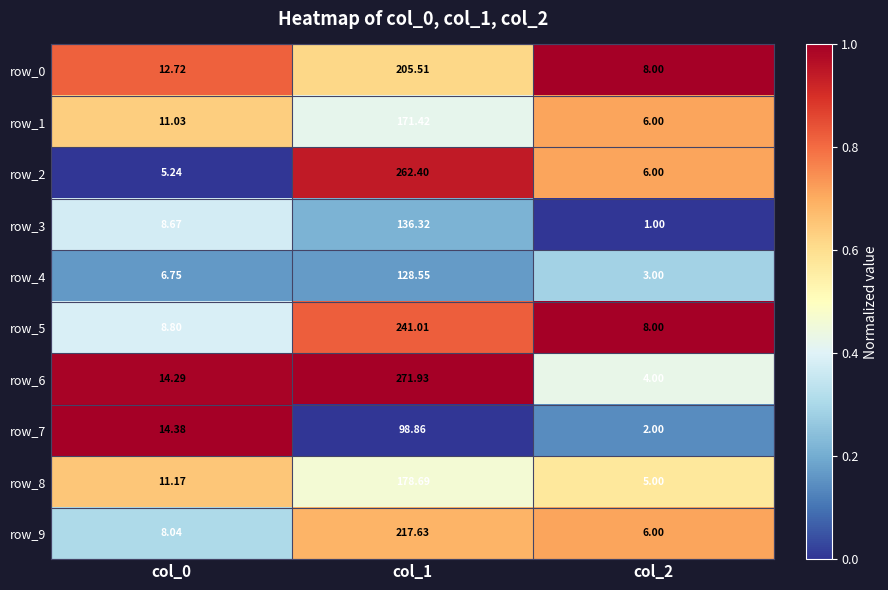

What is the approximate value of row_2 at col_1?

262.4